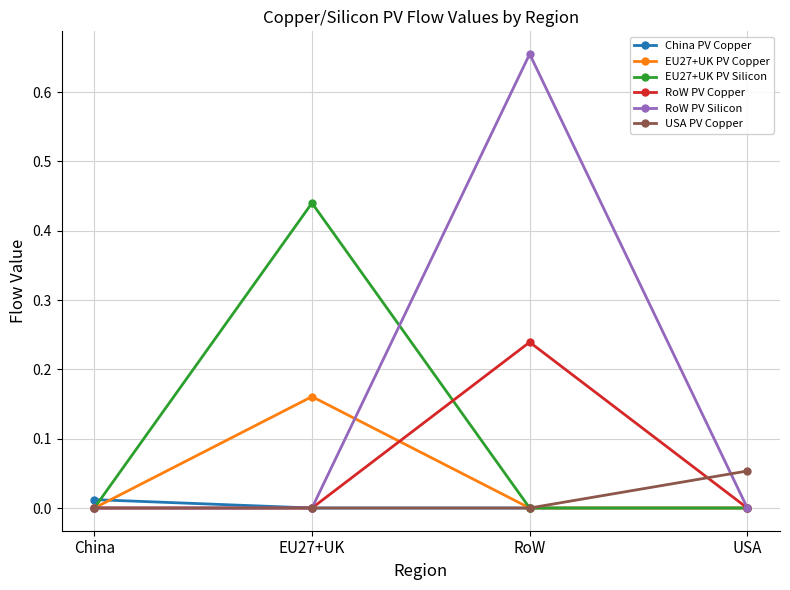

What are all the series names shown in the legend?

China PV Copper, EU27+UK PV Copper, EU27+UK PV Silicon, RoW PV Copper, RoW PV Silicon, USA PV Copper